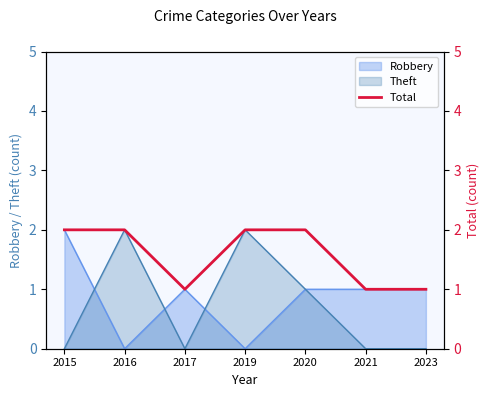

Where is the data nearest to the value 1?

2017